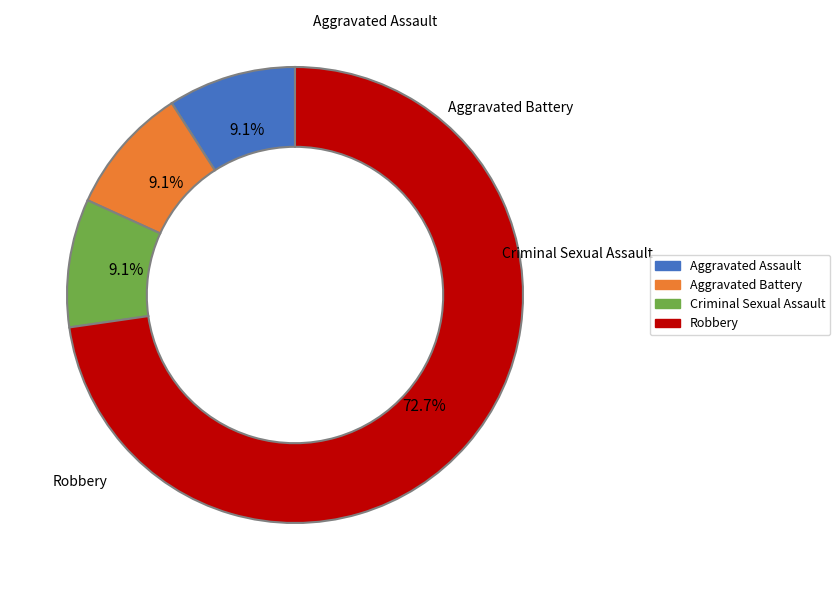

Does any single category account for the majority?

Yes